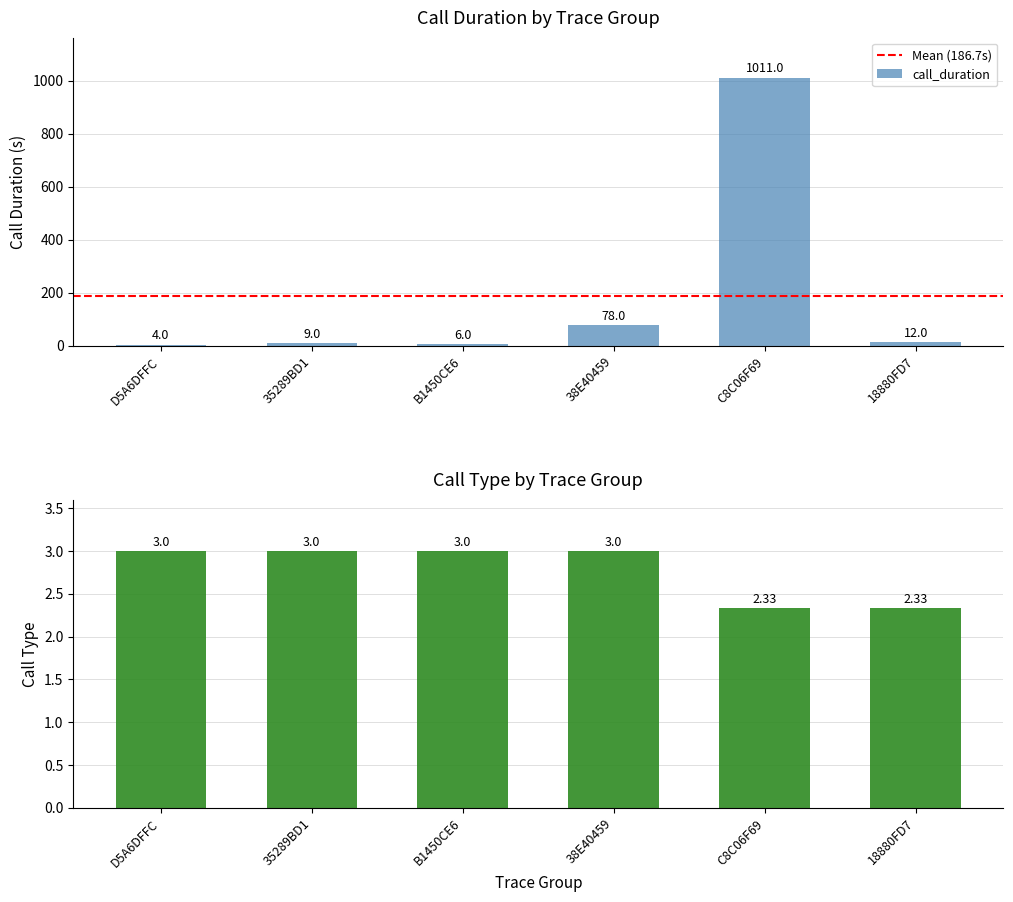

Does the chart contain any negative values?

No